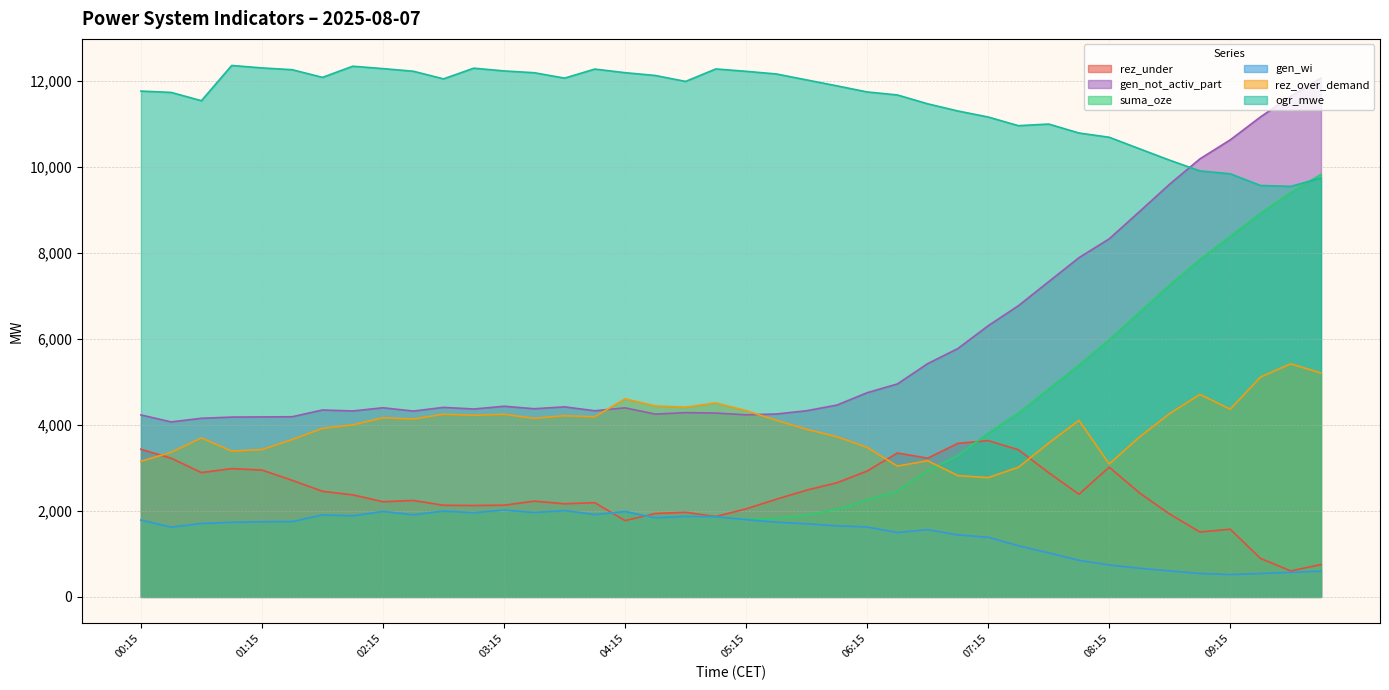

List the labels in order of rez_under value, largest first.

07:15, 07:00, 00:15, 07:30, 06:30, 06:45, 00:30, 08:15, 01:00, 01:15, 06:15, 00:45, 07:45, 01:30, 06:00, 05:45, 01:45, 08:30, 08:00, 02:00, 05:30, 02:30, 03:30, 02:15, 04:00, 03:45, 03:15, 02:45, 03:00, 05:15, 04:45, 04:30, 08:45, 05:00, 04:15, 09:15, 09:00, 09:30, 10:00, 09:45